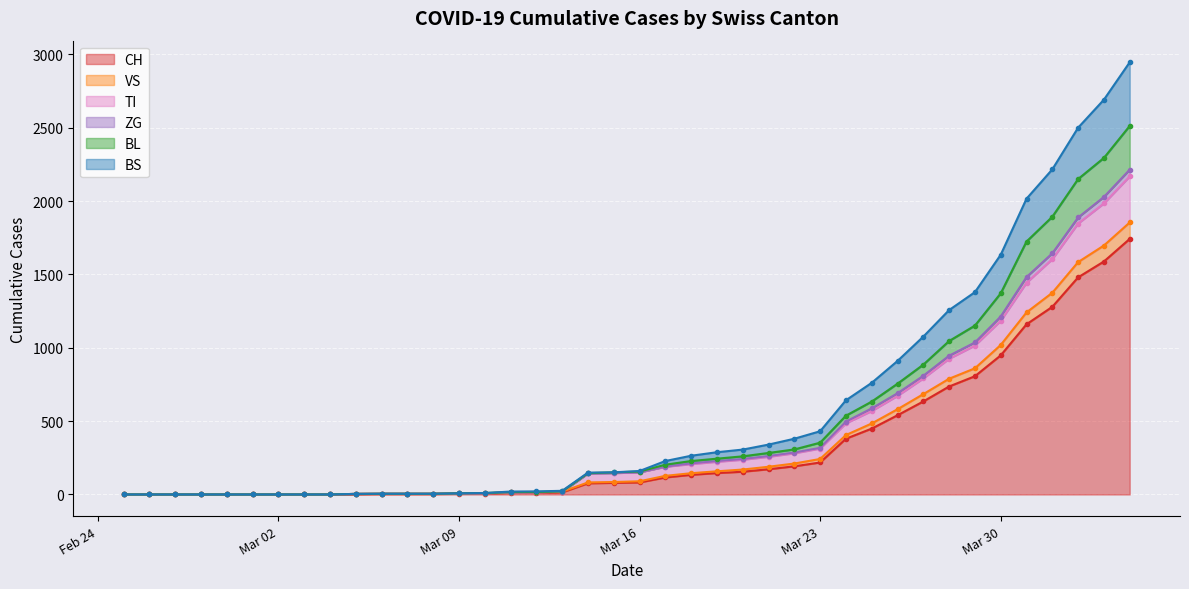

True or false: ZG and VS cross at least once.

False